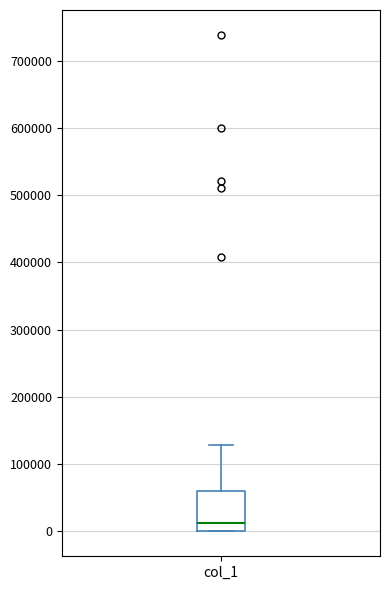

Read this box plot against the y-axis: the position of the median line, the range covered by the box, and the ends of both whiskers. The values are not printed on the chart, so give them approximately, as read against the axis.

median 10000, box 0 to 60000, whiskers 0 to 130000